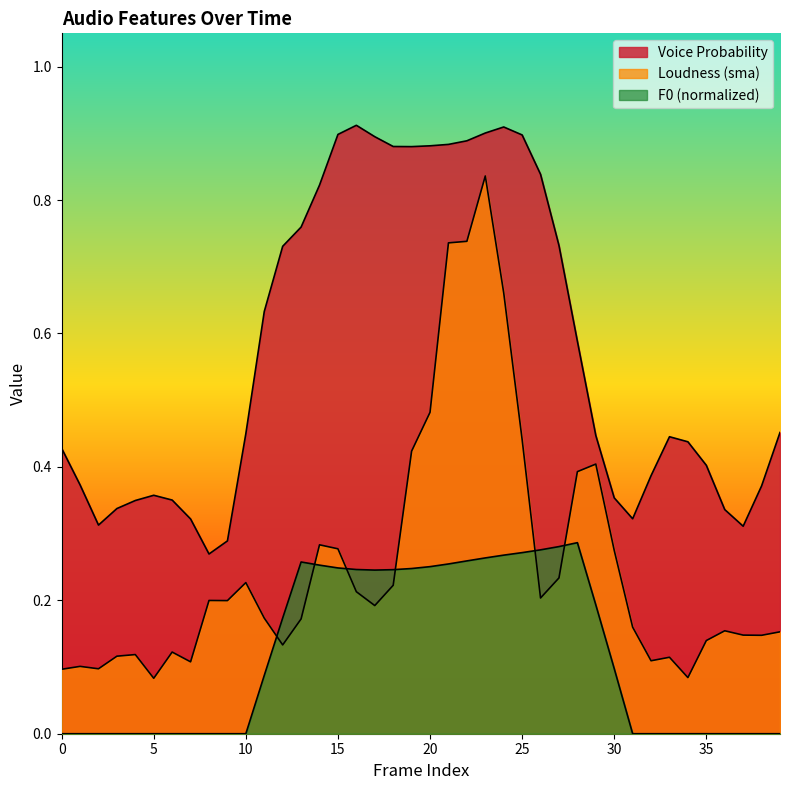

How many interior local valleys does the pcm_loudness_sma series have?

10